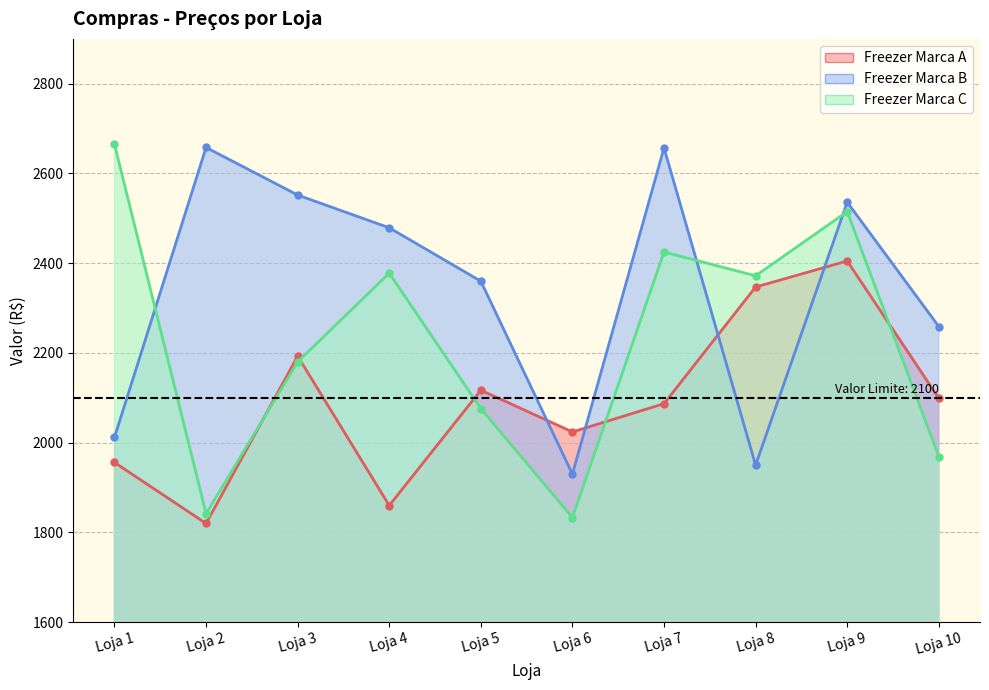

At how many categories does at least one series exceed 2036?

9